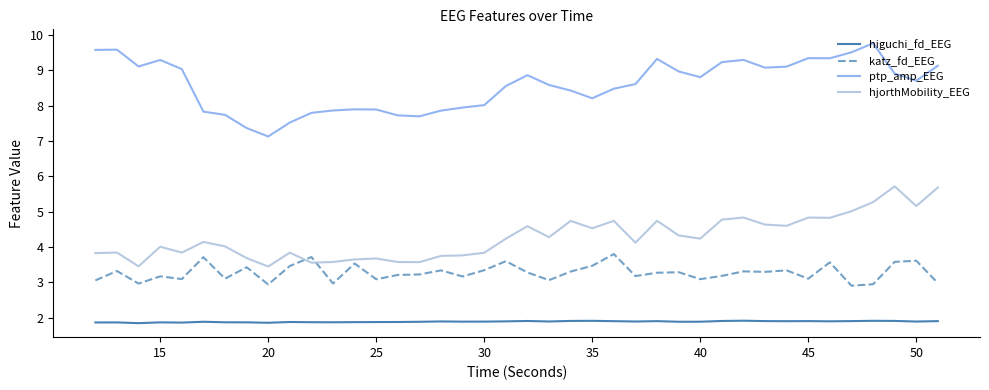

List the series in order of their peak value, lowest first.

higuchi_fd_EEG, katz_fd_EEG, hjorthMobility_EEG, ptp_amp_EEG